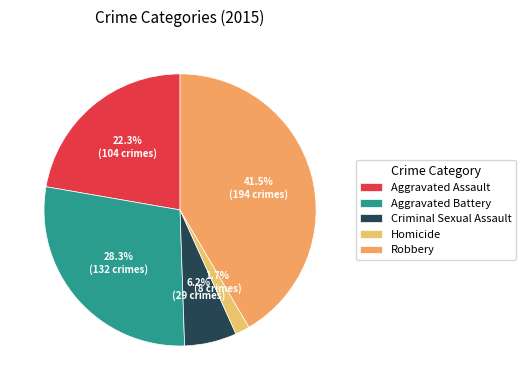

Is it true that Homicide is 2% of the pie?

True